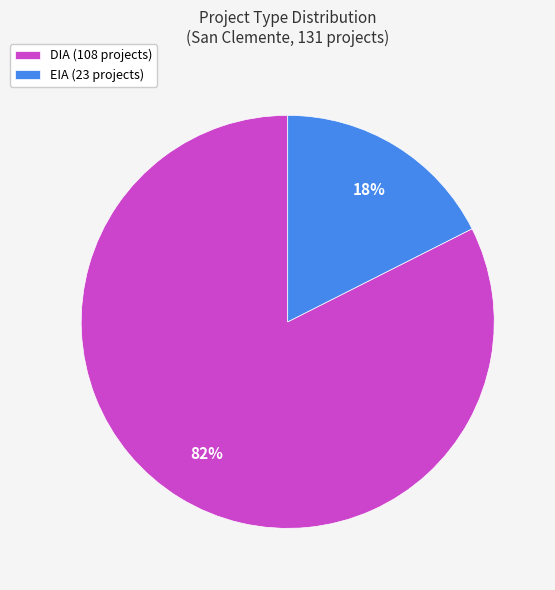

To the nearest percent, what percentage of the pie is DIA?

82%